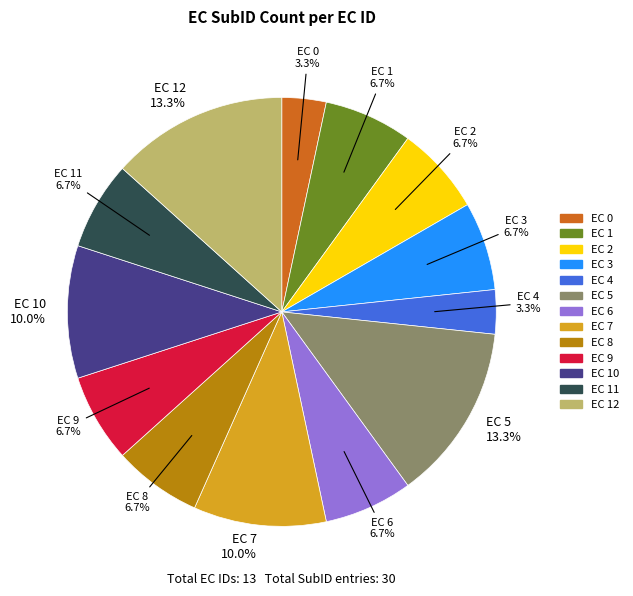

Is there any slice that represents more than half of the pie?

No